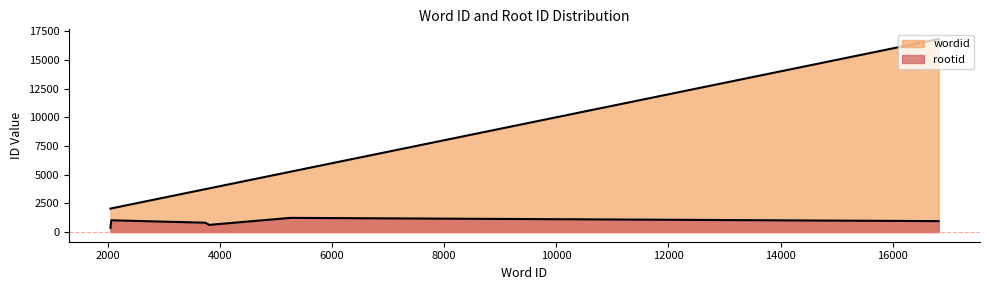

How many values in the rootid series exceed 953?

2